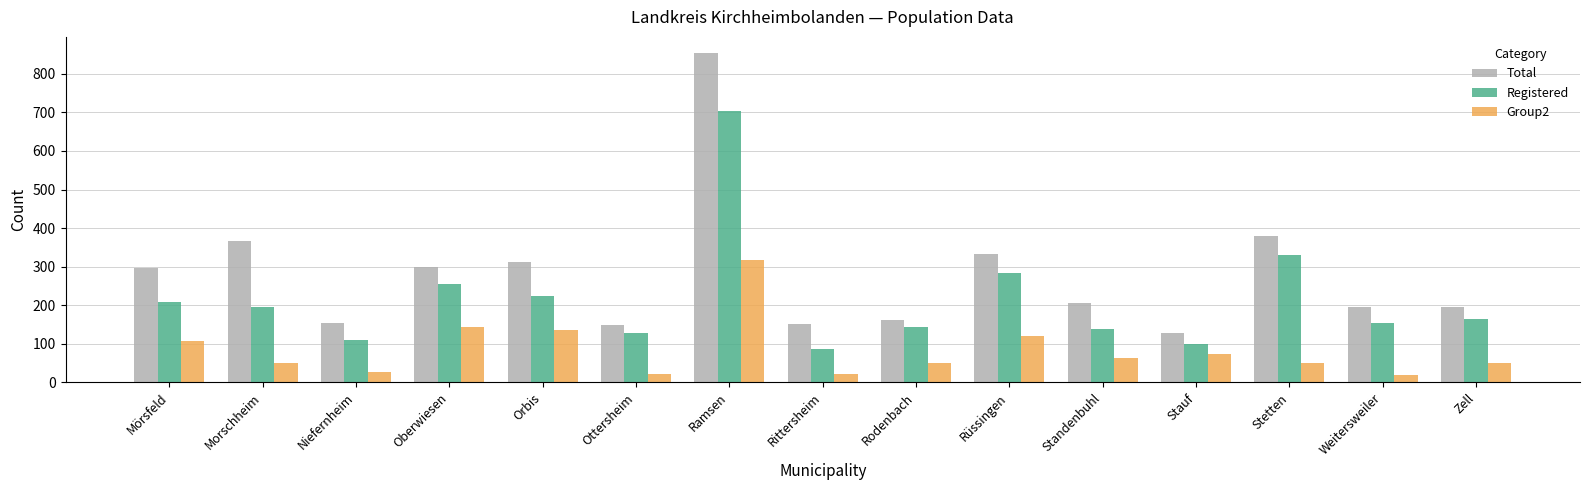

At which category is the sum across all series the highest?

Ramsen